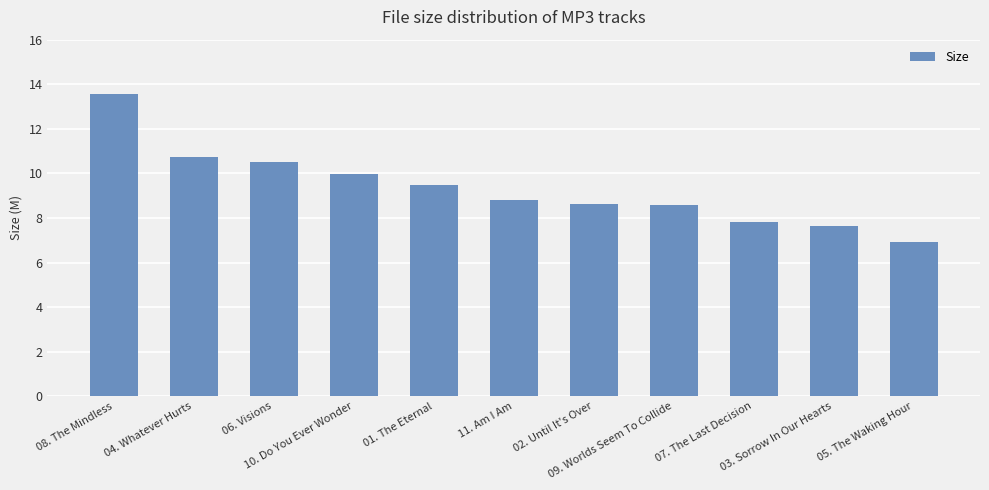

What is the change in value from 01. The Eternal to 09. Worlds Seem To Collide?

-0.9